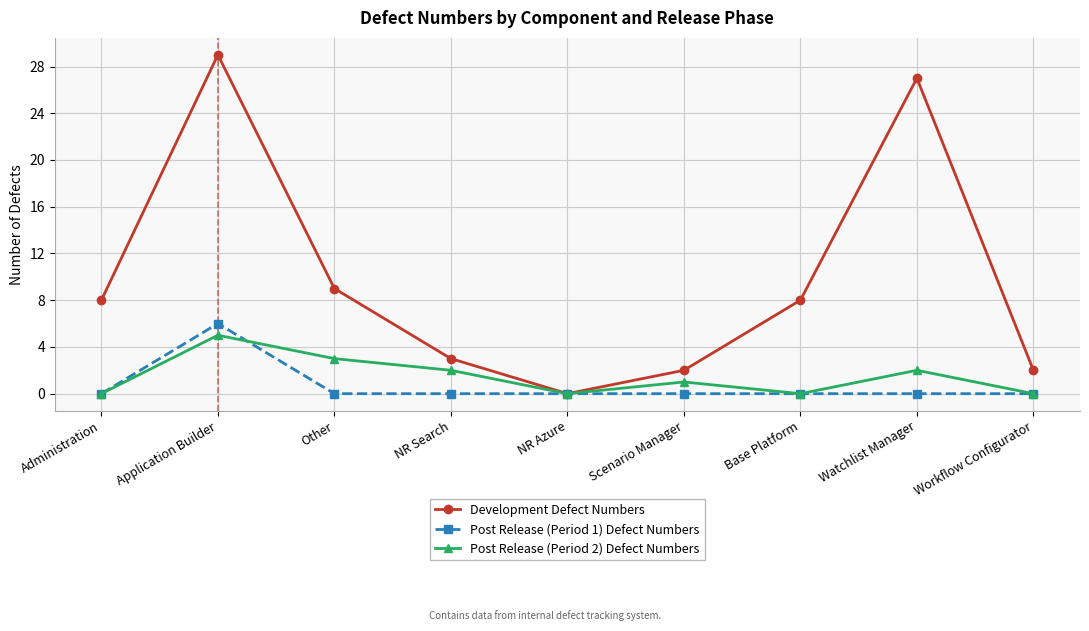

Which label corresponds to the largest value in the chart?

Application Builder